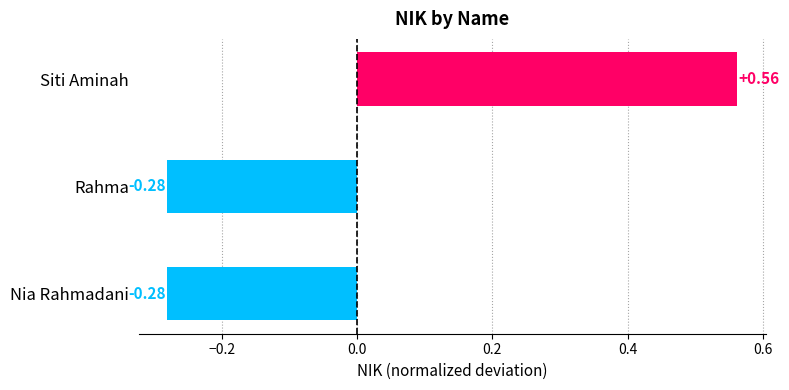

What is the difference between the values at Nia Rahmadani and Siti Aminah?

0.8